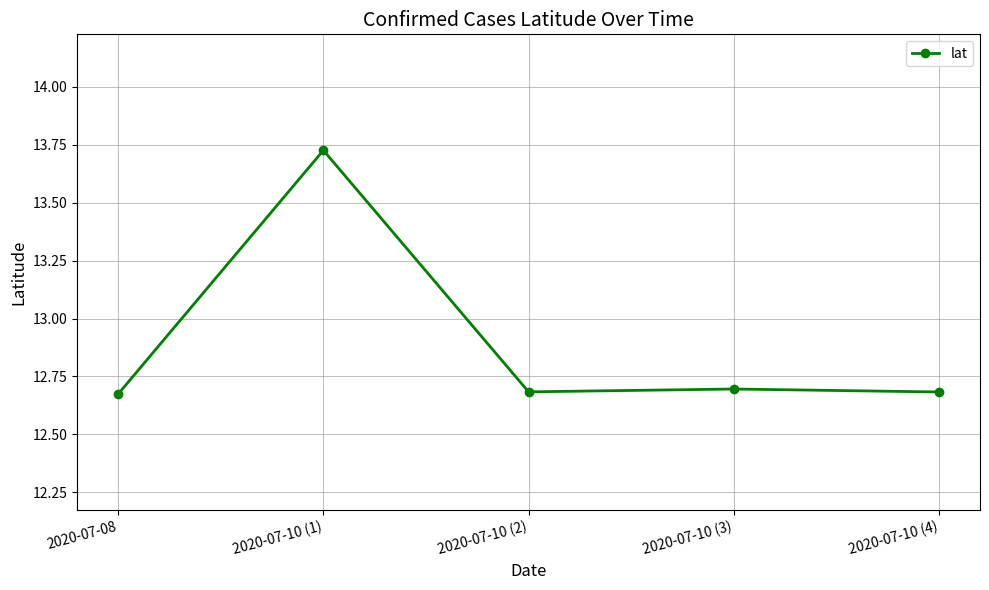

What is the difference between the maximum and minimum values?

1.1